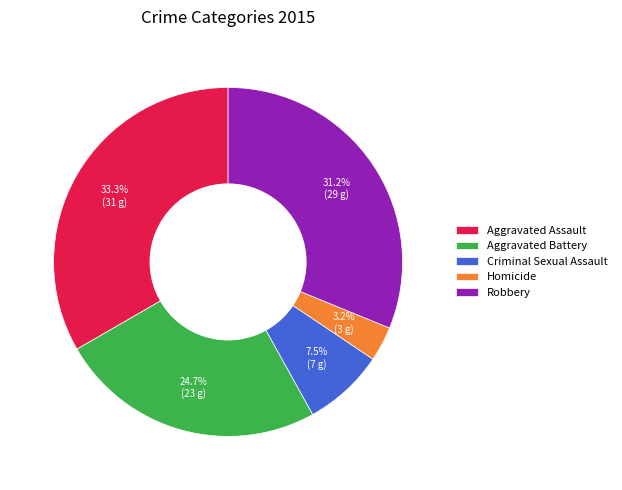

To the nearest percent, what is the combined percentage of Aggravated Assault and Homicide?

37%